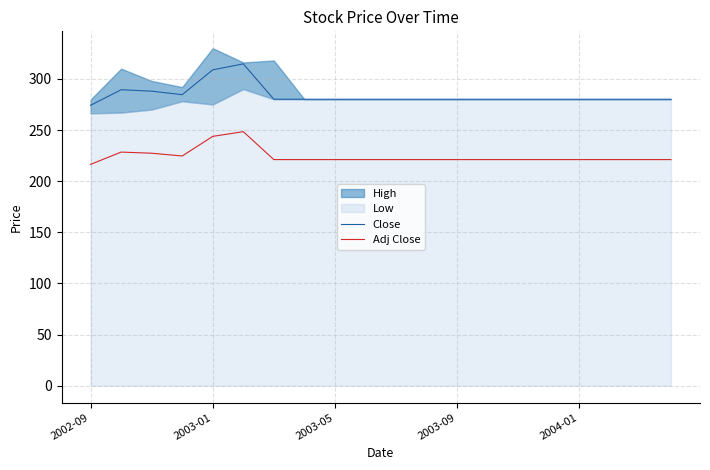

True or false: Close and Adj Close cross at least once.

False